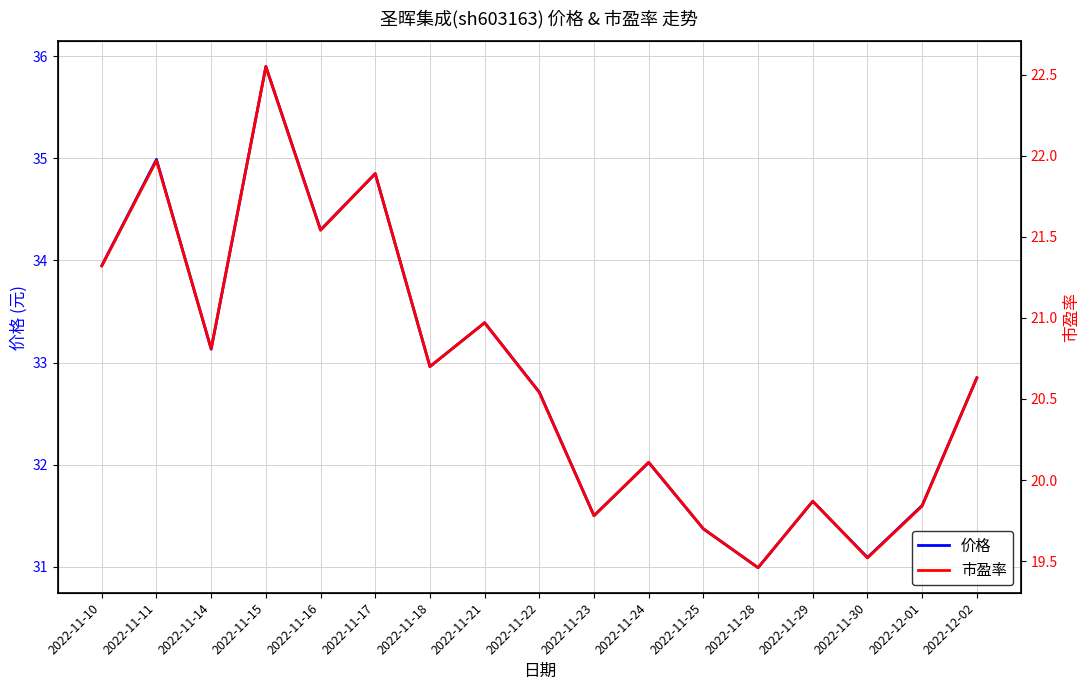

At which category is the sum across all series the highest?

2022-11-15